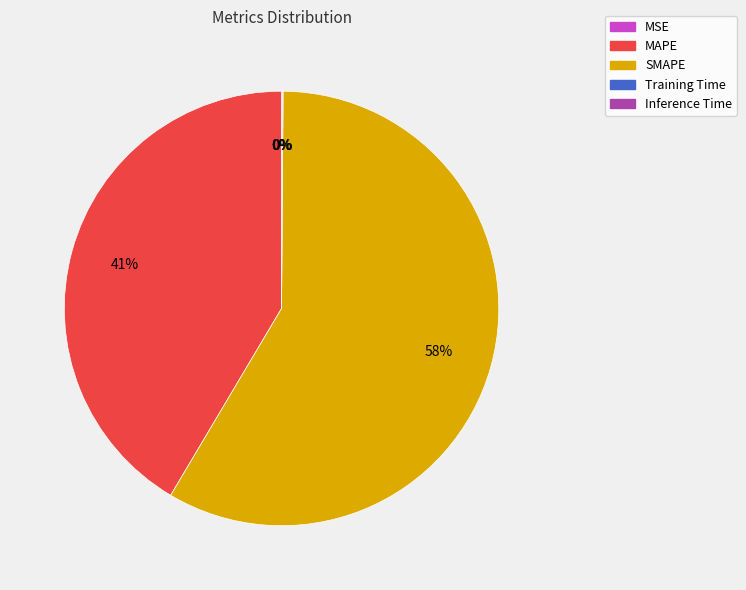

Which slice is the largest?

SMAPE